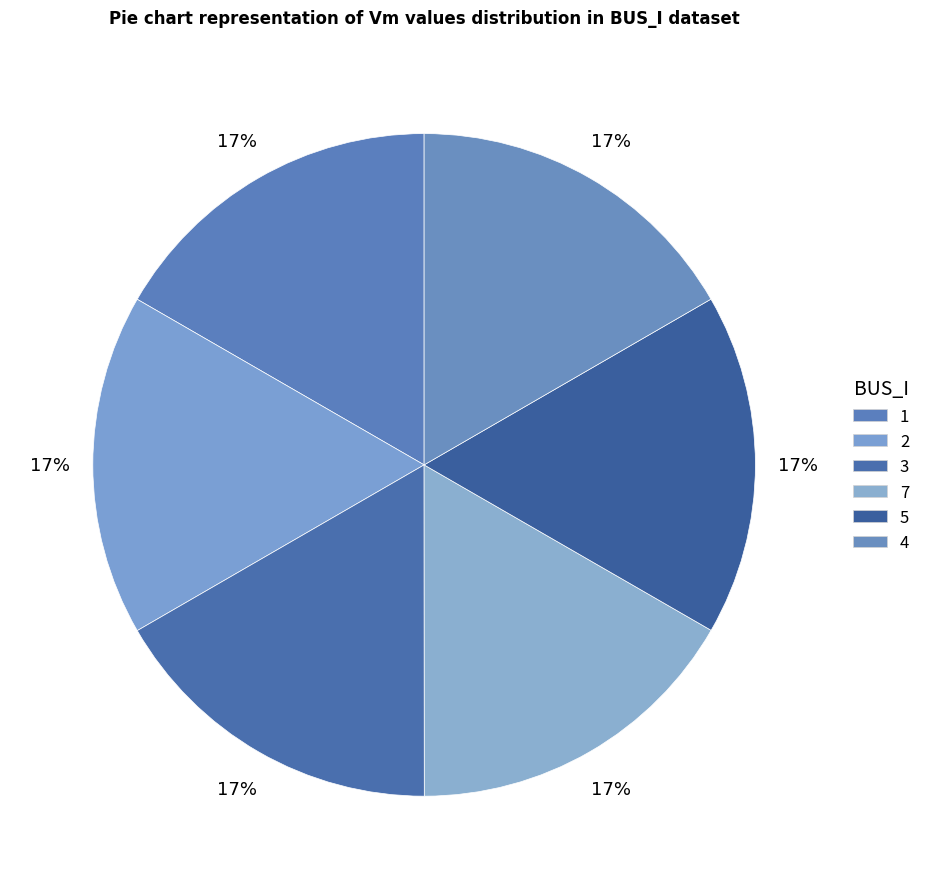

What is the smallest slice in the pie chart?

4